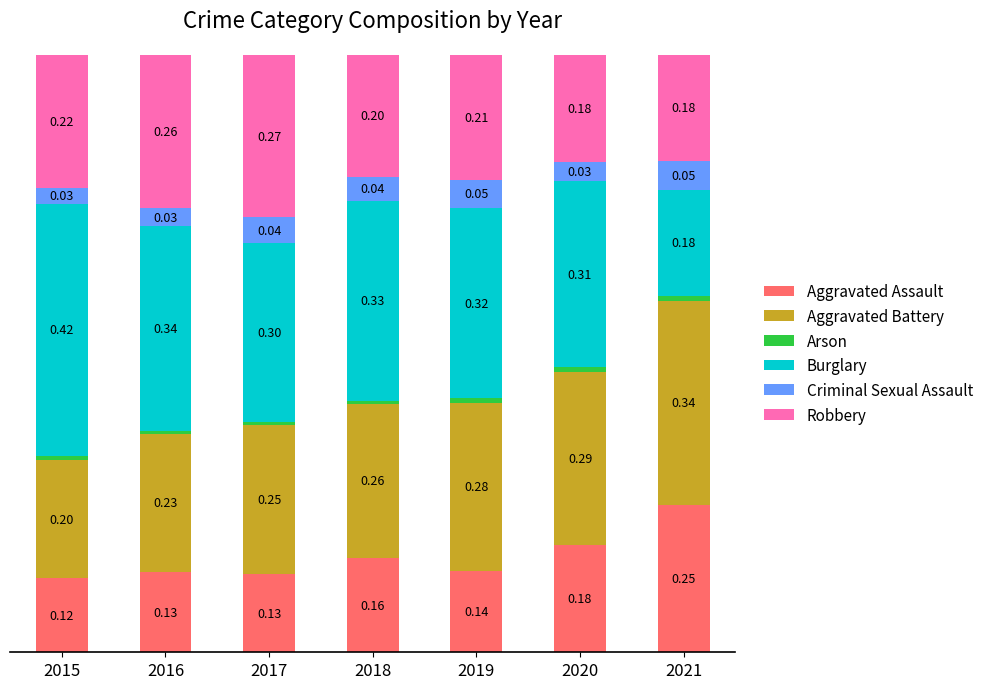

Does the chart contain stacked bars?

Yes